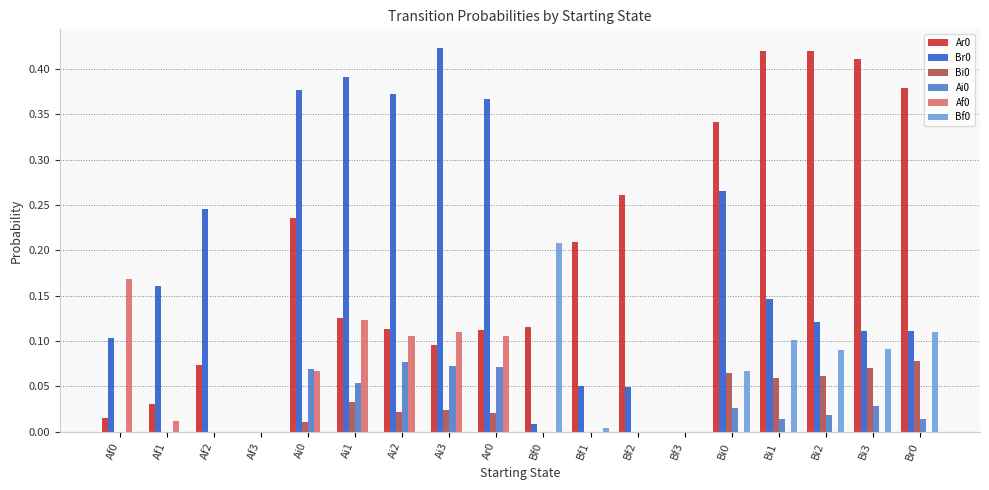

The value of Af0 at Bi1 is 0.0. True or false?

True